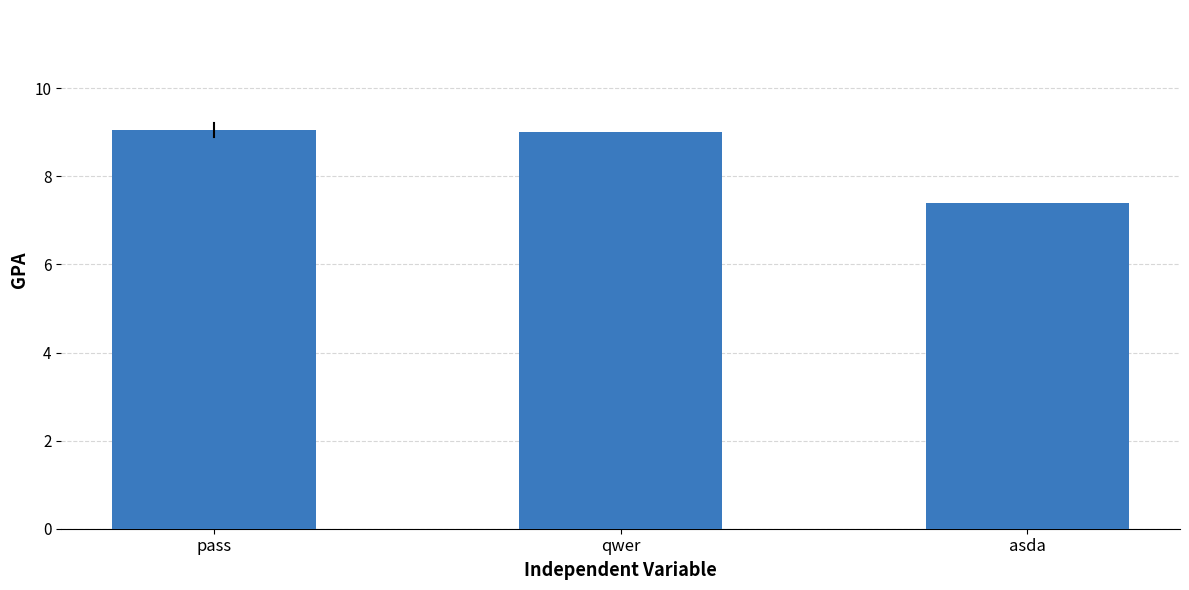

What is the maximum value shown in the chart?

9.1